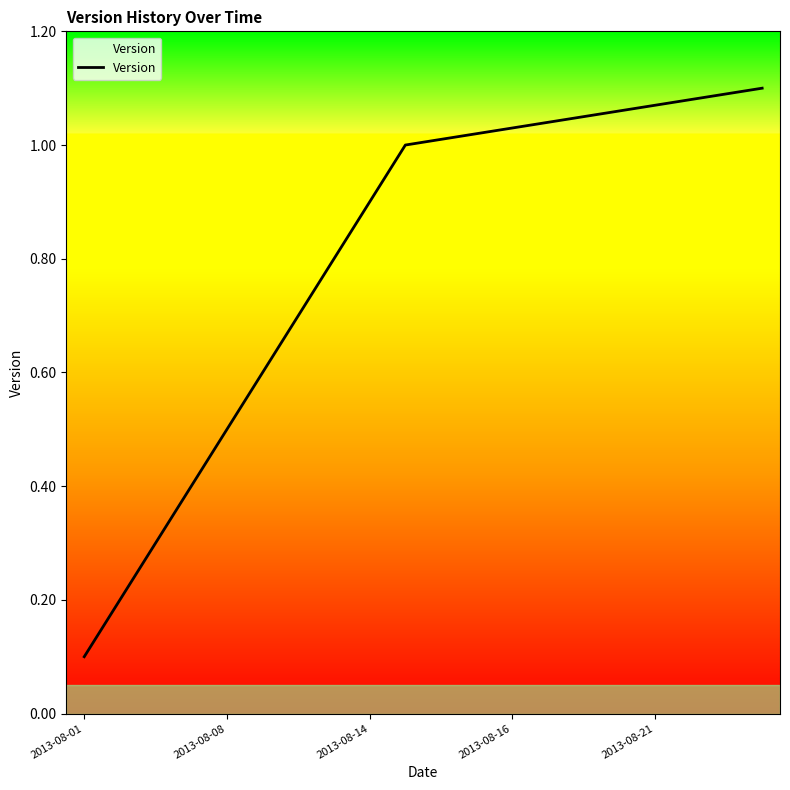

At which category does the chart reach its minimum across all series?

2013-08-01